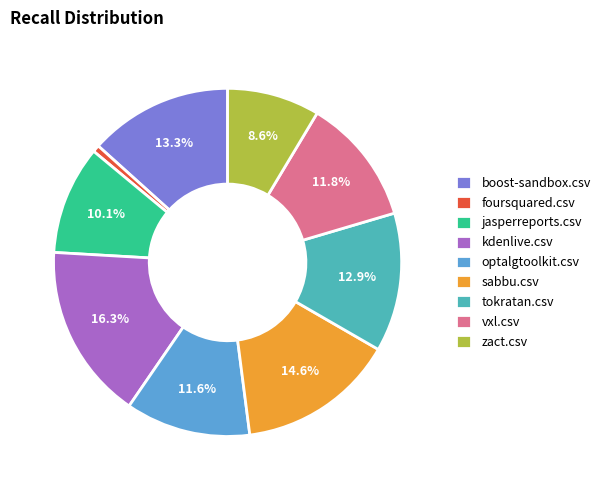

Count the number of slices in the pie.

9